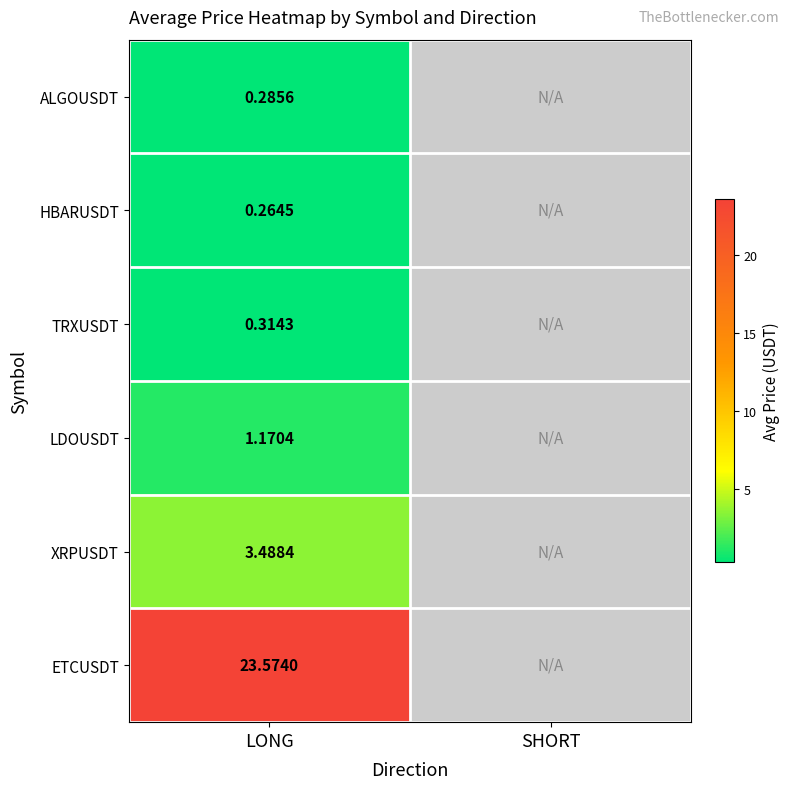

Is the value of ETCUSDT at LONG greater than the value of XRPUSDT at LONG?

Yes